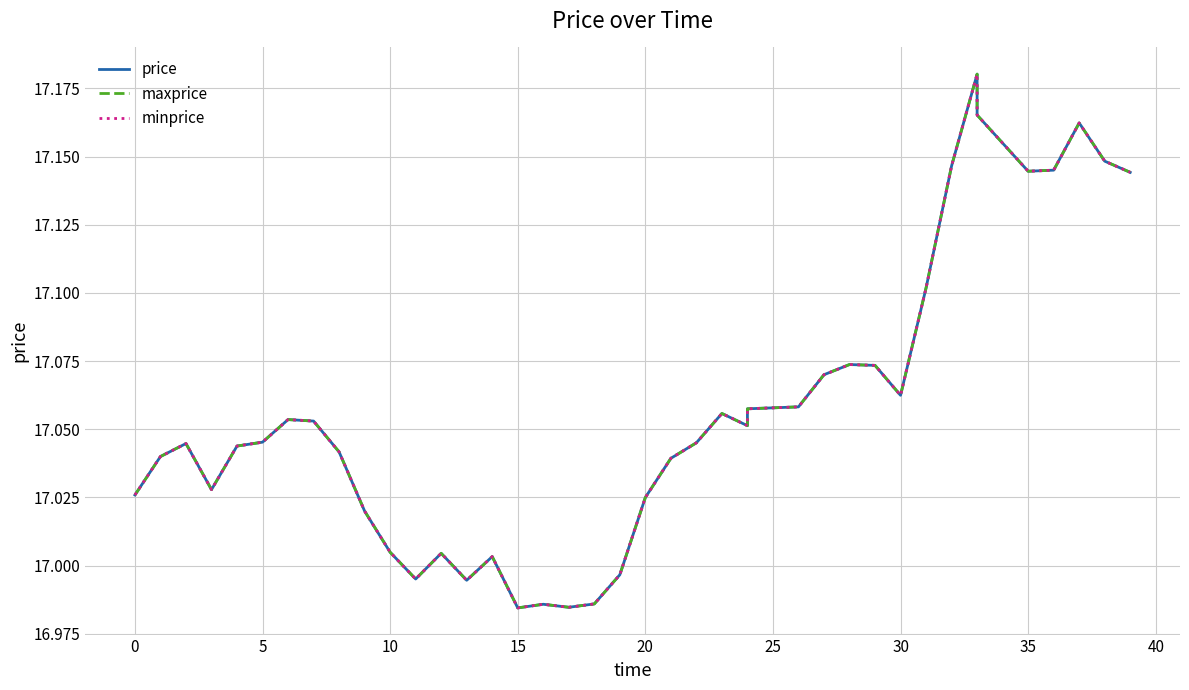

Reading left to right, what are all the values shown in this chart?

price: 17.0	17.0	17.0	17.0	17.0	17.0	17.1	17.1	17.0	17.0	17.0	17.0	17.0	17.0	17.0	17.0	17.0	17.0	17.0	17.0	17.0	17.0	17.0	17.1	17.1	17.1	17.1	17.1	17.1	17.1	17.1	17.1	17.1	17.2	17.2	17.1	17.1	17.2	17.1	17.1
maxprice: 17.0	17.0	17.0	17.0	17.0	17.0	17.1	17.1	17.0	17.0	17.0	17.0	17.0	17.0	17.0	17.0	17.0	17.0	17.0	17.0	17.0	17.0	17.0	17.1	17.1	17.1	17.1	17.1	17.1	17.1	17.1	17.1	17.1	17.2	17.2	17.1	17.1	17.2	17.1	17.1
minprice: 17.0	17.0	17.0	17.0	17.0	17.0	17.1	17.1	17.0	17.0	17.0	17.0	17.0	17.0	17.0	17.0	17.0	17.0	17.0	17.0	17.0	17.0	17.0	17.1	17.1	17.1	17.1	17.1	17.1	17.1	17.1	17.1	17.1	17.2	17.2	17.1	17.1	17.2	17.1	17.1